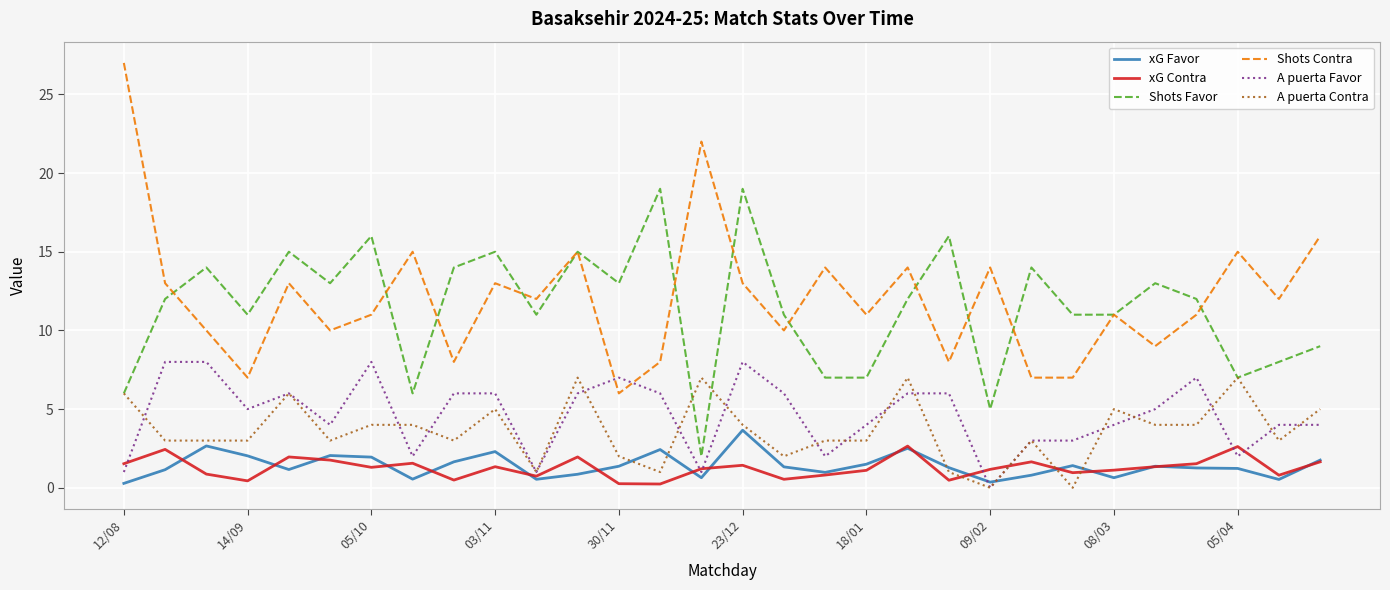

True or false: Shots Contra and A puerta Contra cross at least once.

False